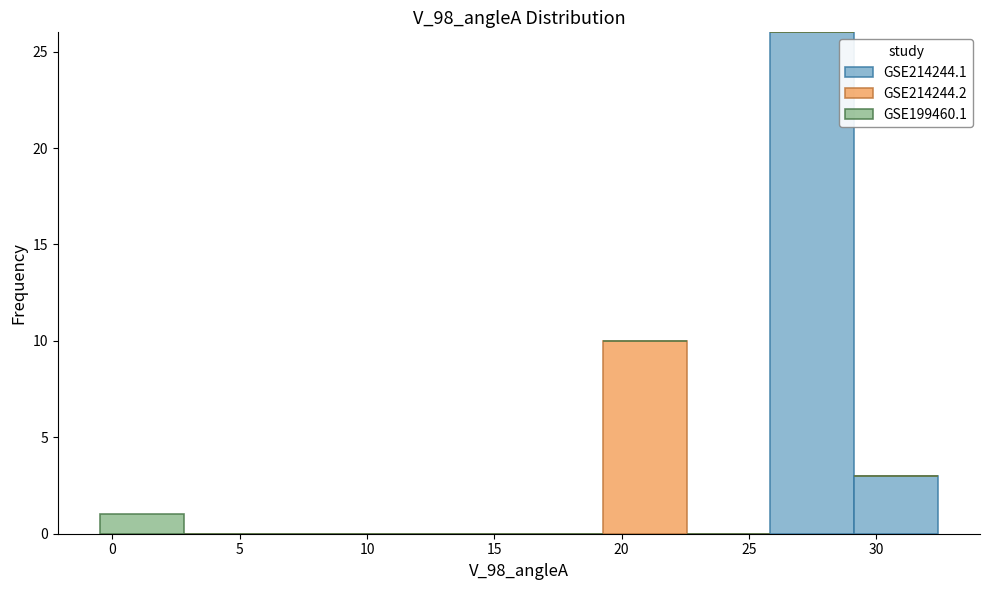

What is the total height of the stacked bar covering 29.0 to 32.5 on the x-axis? Neither the bar edges nor the heights are printed on the chart, so give them approximately, as read against the axes.

3